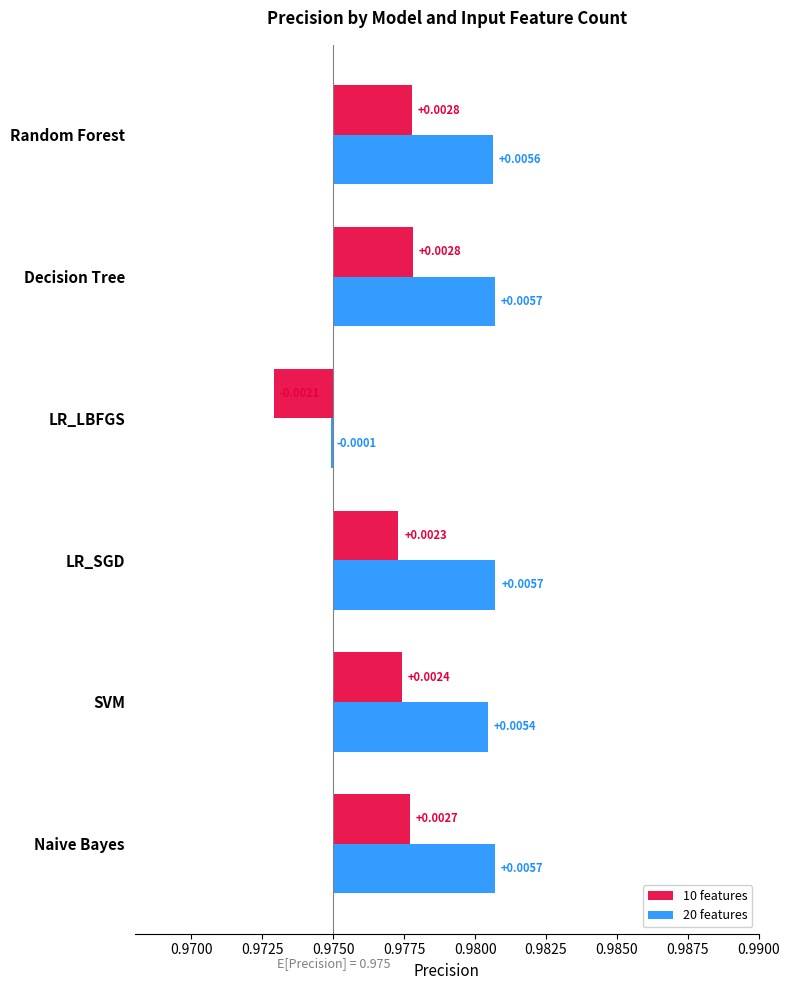

How many values in the 10 features series are below 0?

1